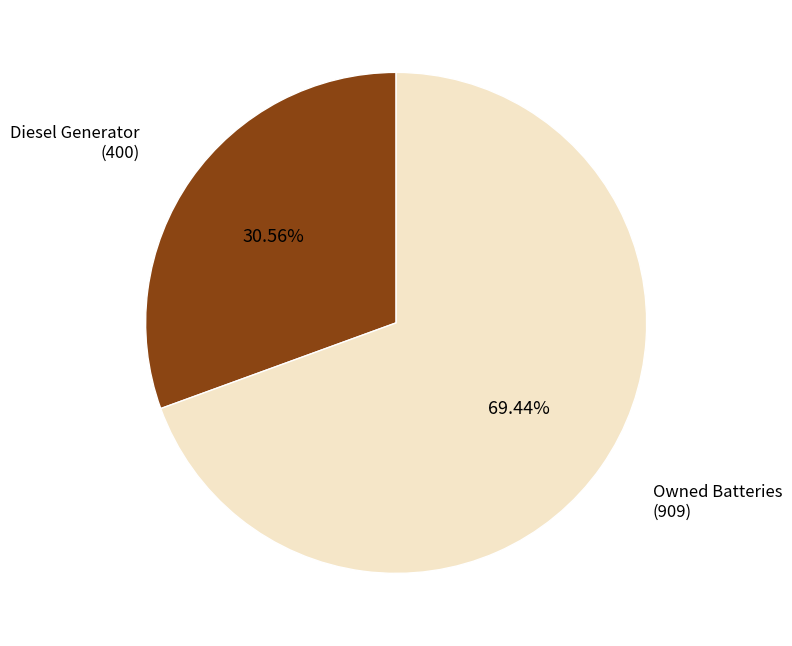

Which category accounts for the majority?

Owned Batteries